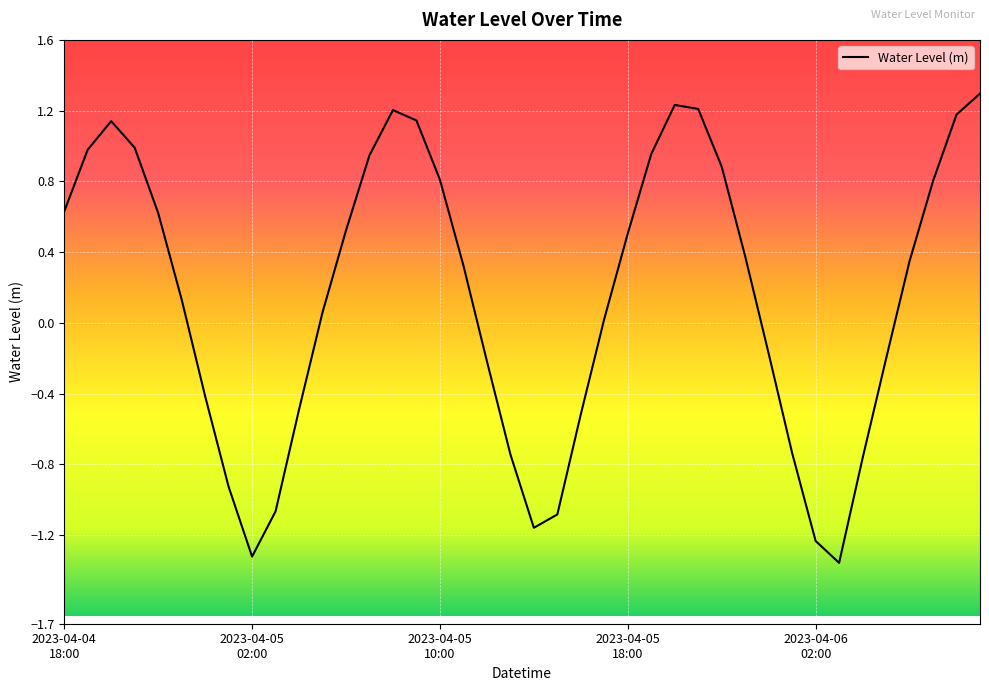

Reading right to left, list all the values displayed in this chart.

1.3	1.2	0.8	0.3	-0.2	-0.8	-1.4	-1.2	-0.7	-0.2	0.4	0.9	1.2	1.2	1.0	0.5	0.0	-0.5	-1.1	-1.2	-0.7	-0.2	0.3	0.8	1.1	1.2	0.9	0.5	0.1	-0.5	-1.1	-1.3	-0.9	-0.4	0.1	0.6	1.0	1.1	1.0	0.6